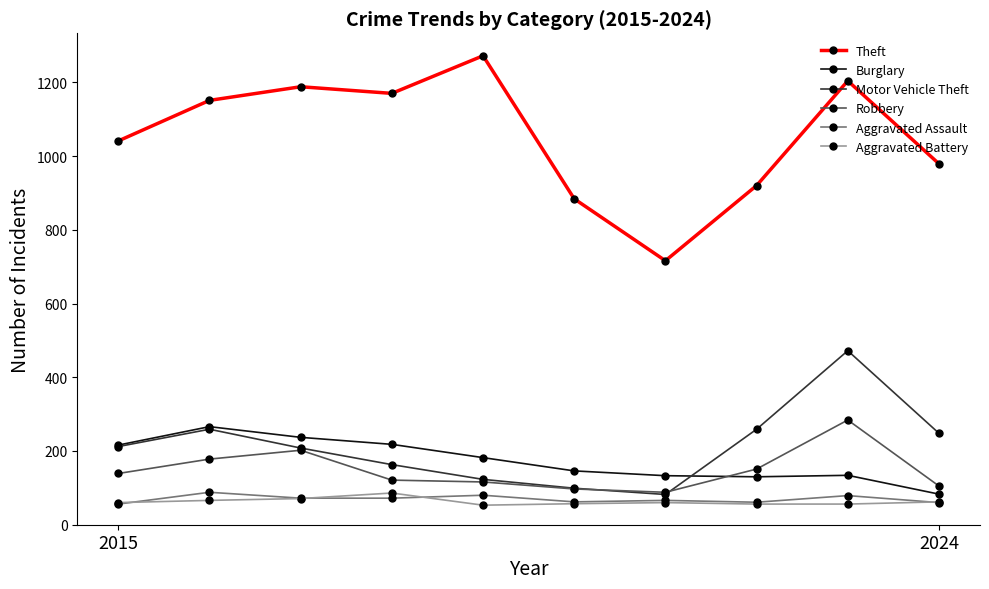

Count the number of categories in the chart.

10